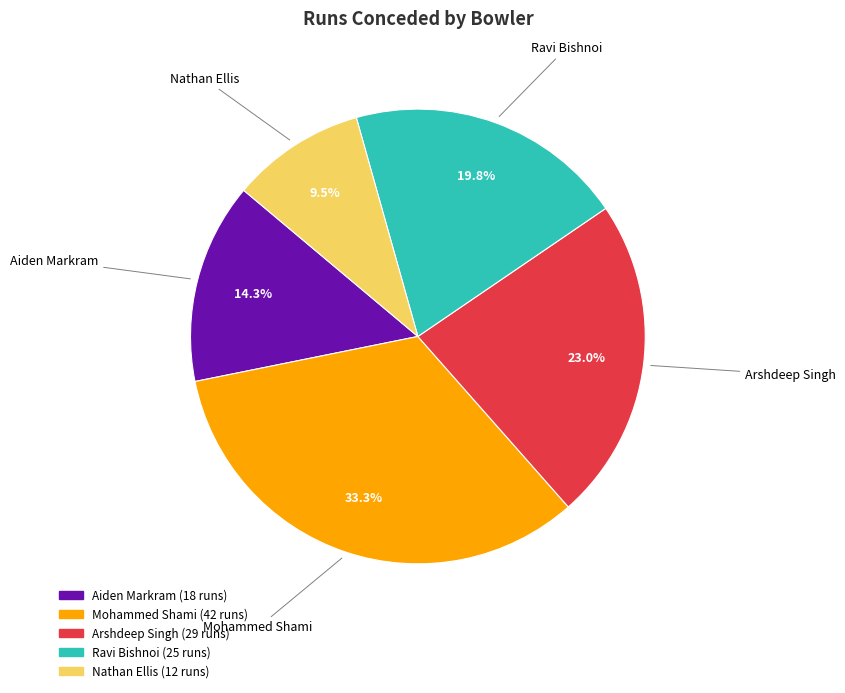

Combined, do Mohammed Shami and Nathan Ellis account for over 50%?

No